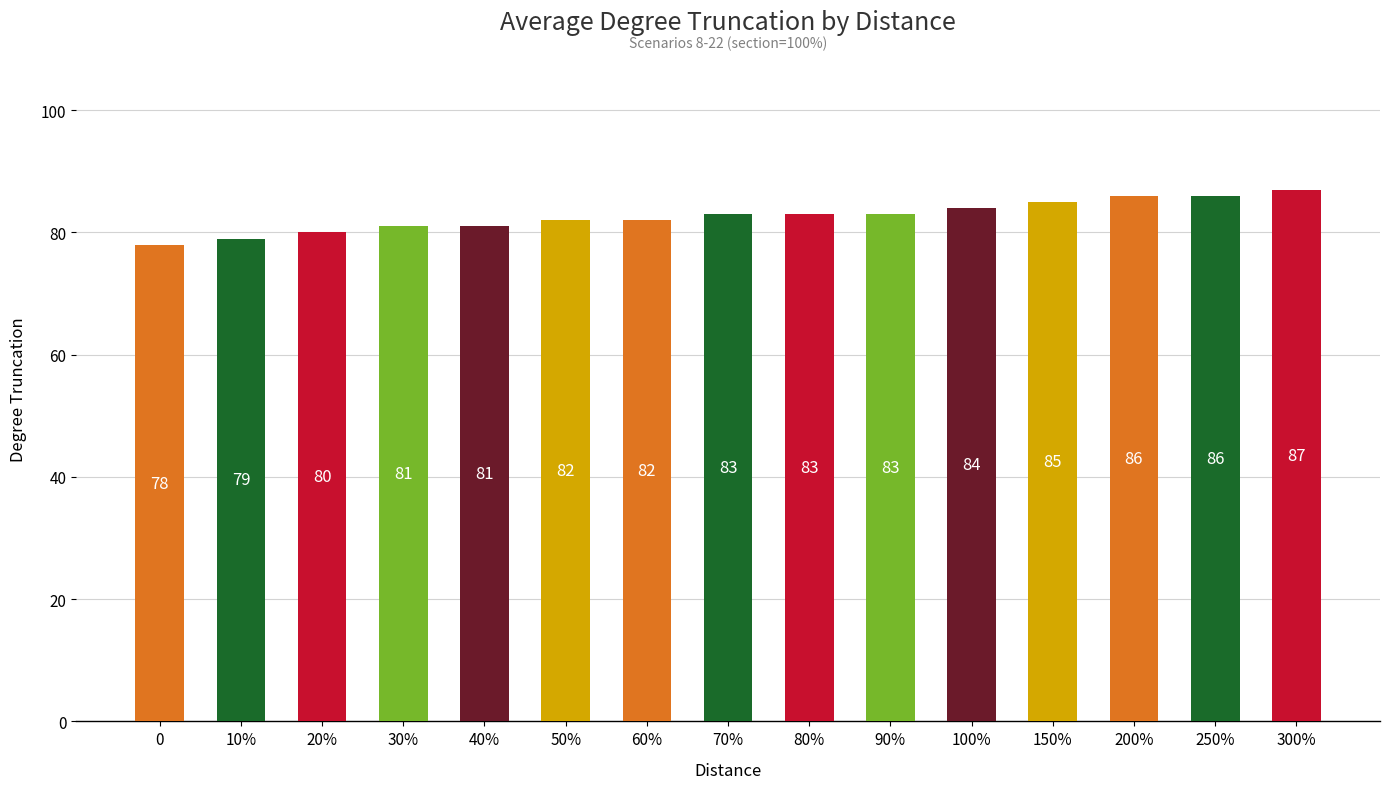

Reading left to right, what are all the values shown in this chart?

78	79	80	81	81	82	82	83	83	83	84	85	86	86	87